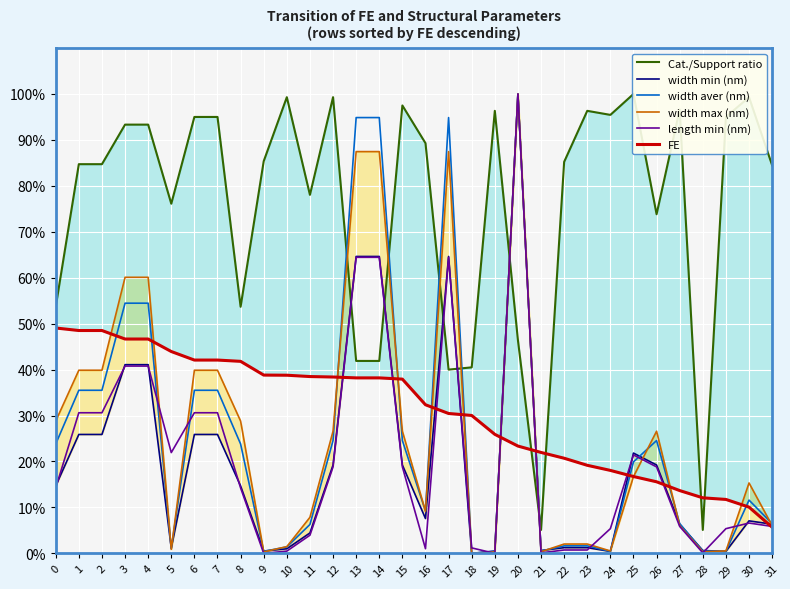

How many data points does each series have?

32